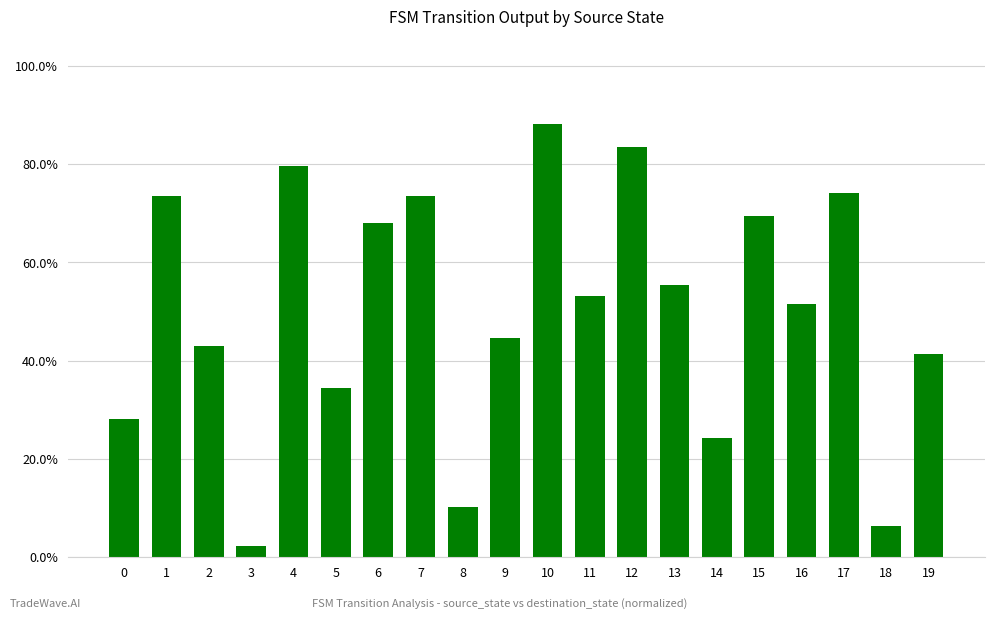

Does the chart contain stacked bars?

No